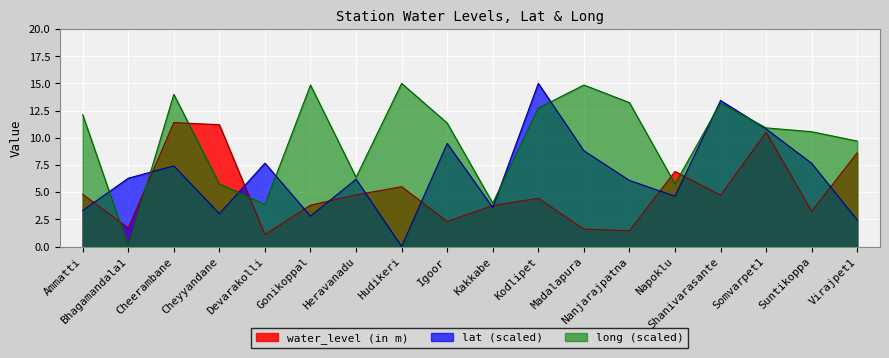

What is the difference between the maximum and minimum values in the lat series?

15.0